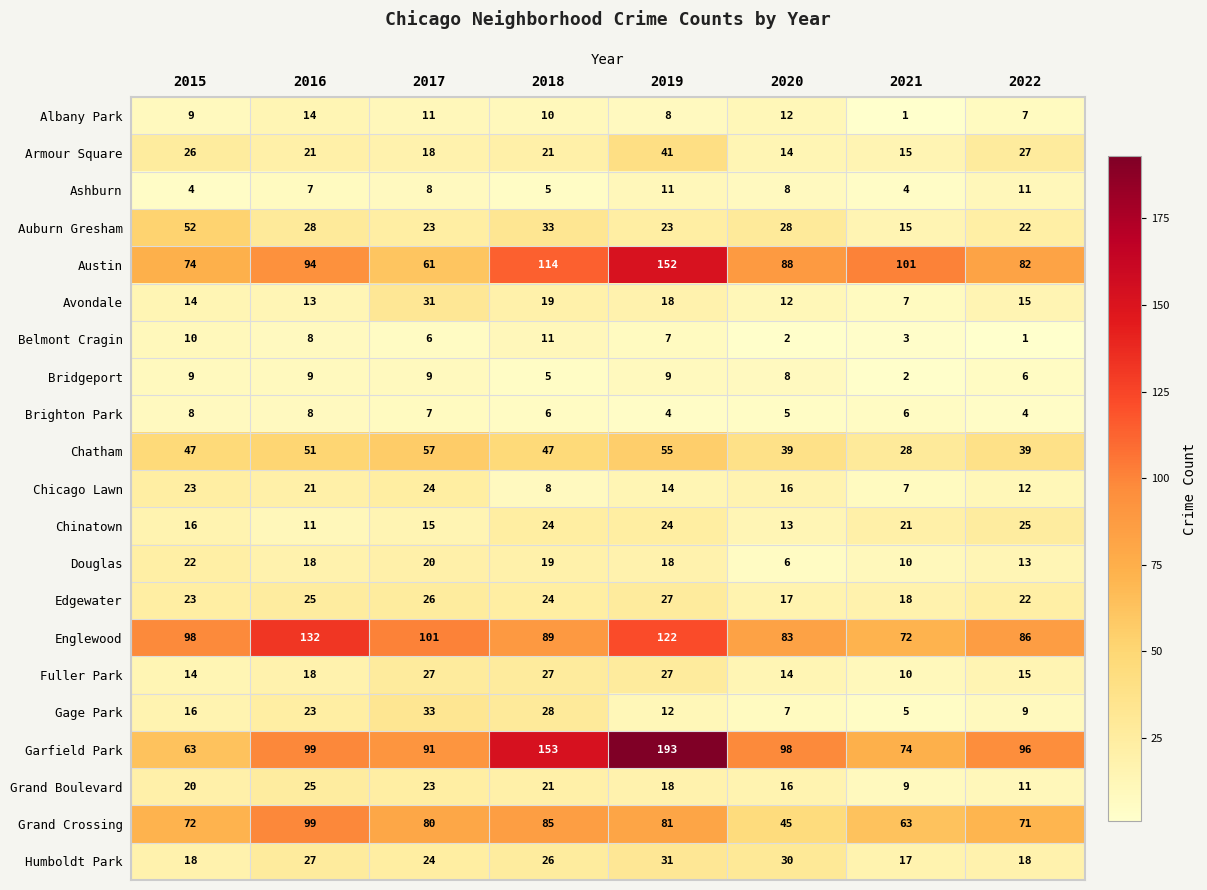

Between 2016 and 2018, which series saw the biggest shift?

Garfield Park